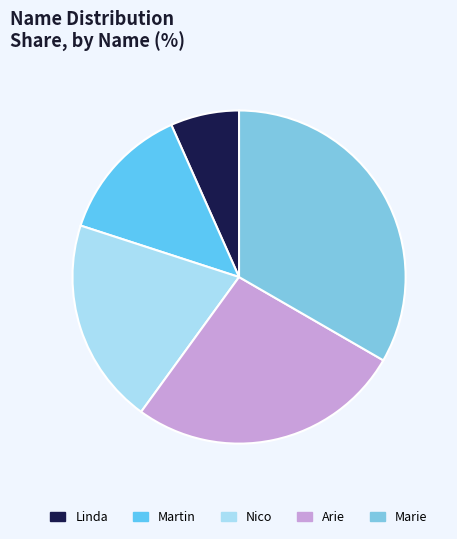

How much of the chart is everything except Nico?

80.0%